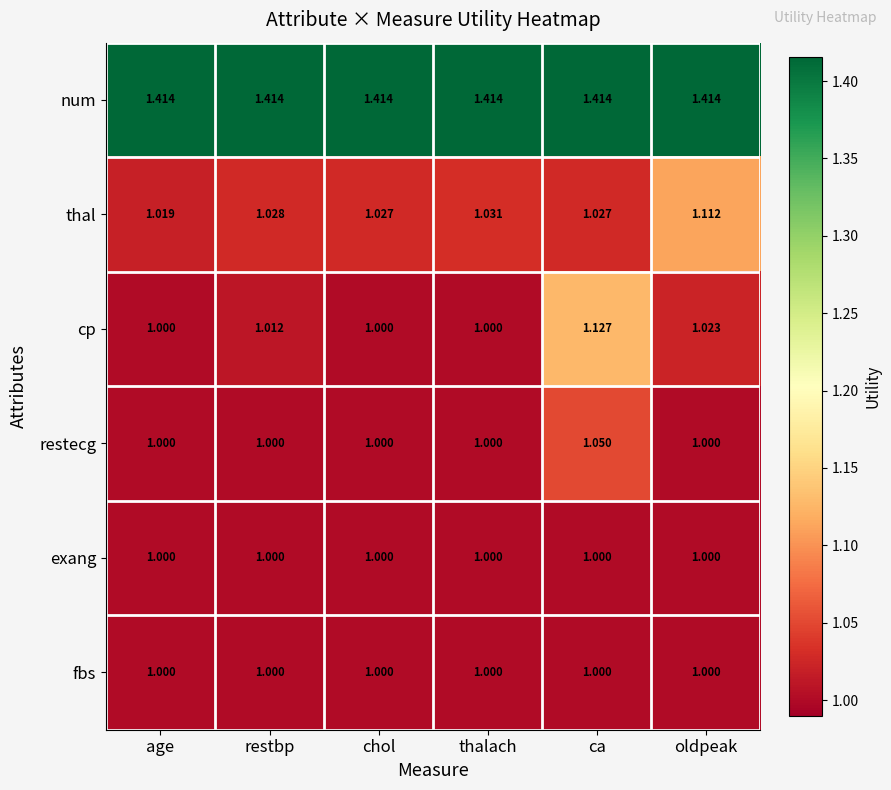

At which label does restecg reach its peak?

ca